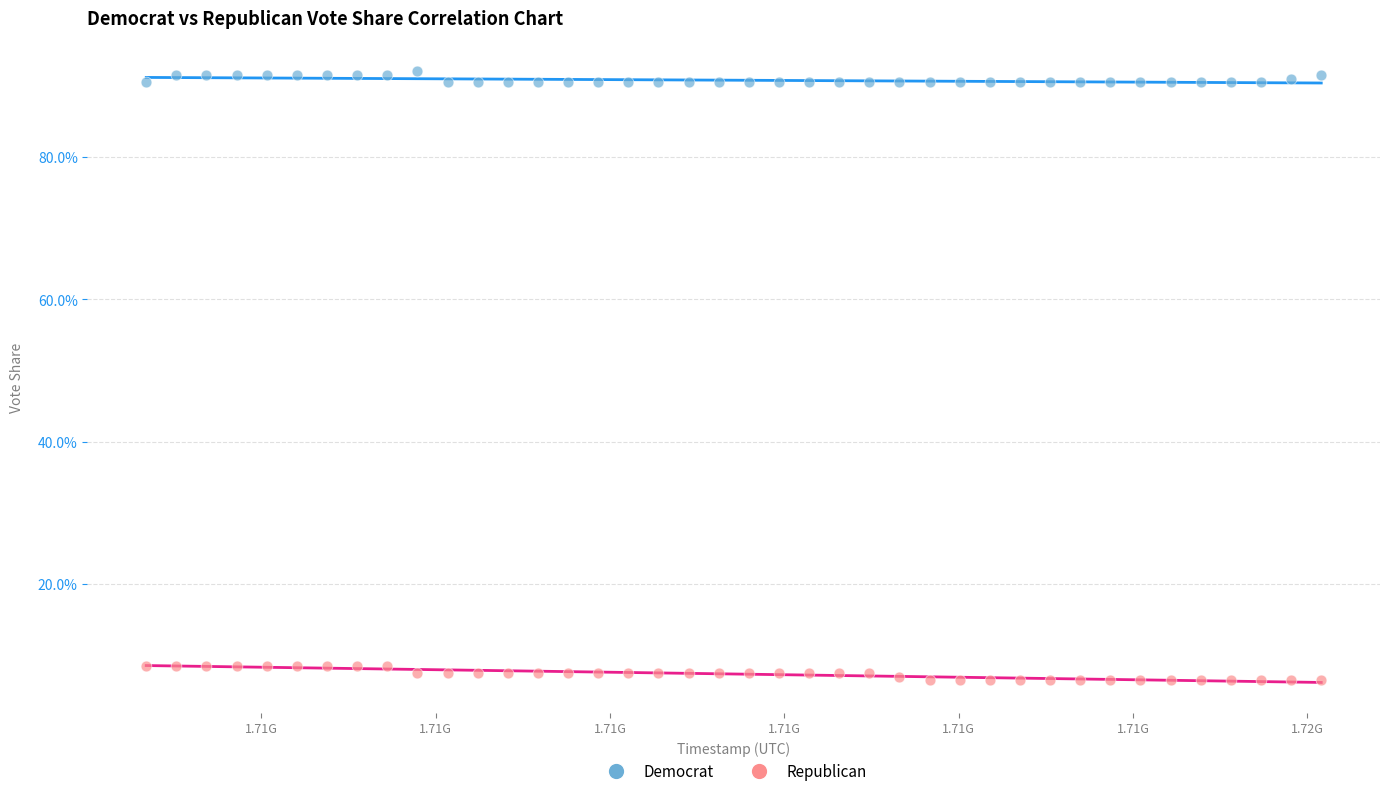

Which series contains the highest Y value?

Democrat